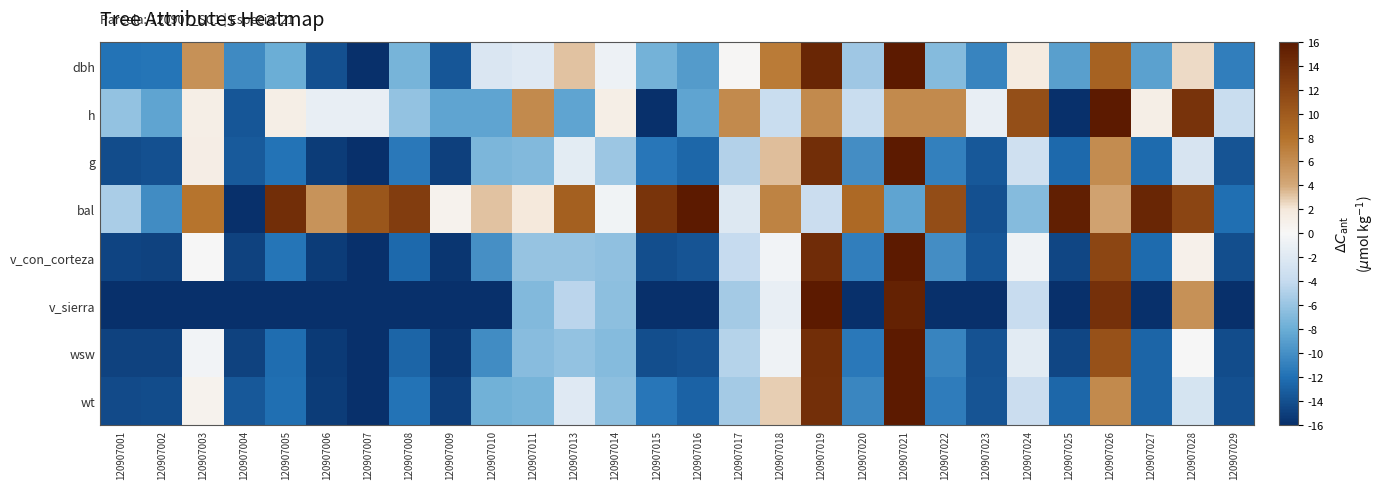

Which series has the largest range (max minus min)?

dbh